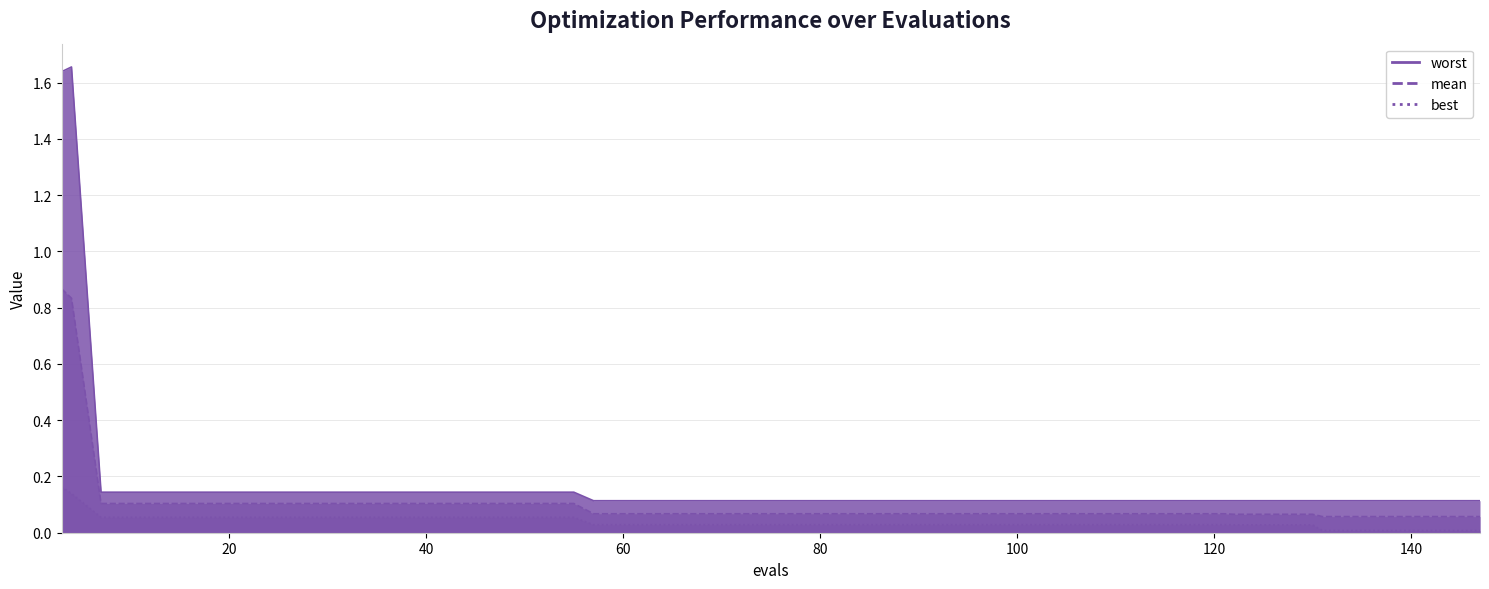

At which label does best reach its minimum?

131